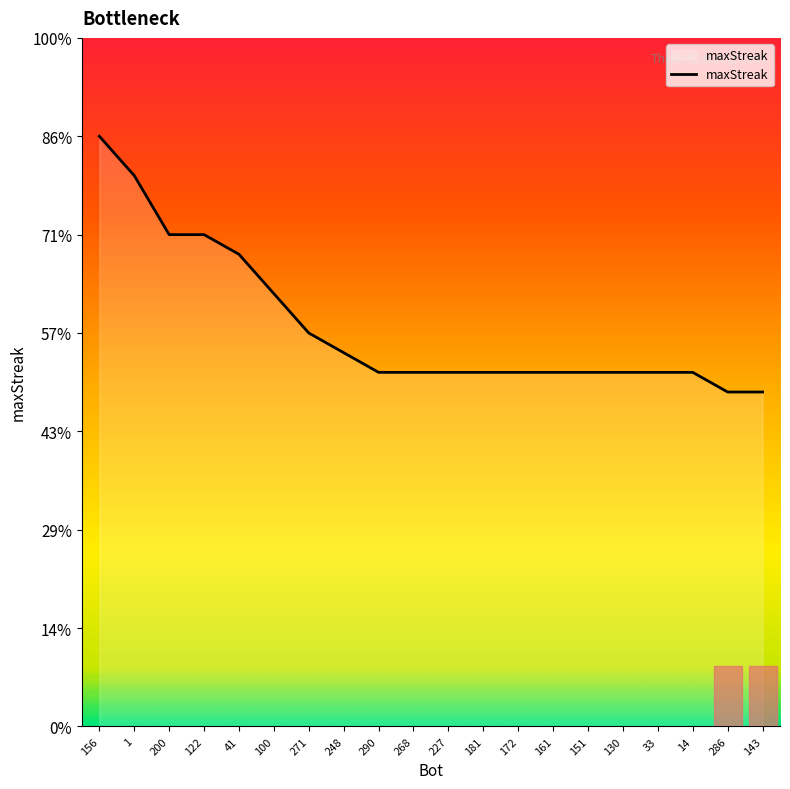

Which label corresponds to the smallest value in the chart?

286